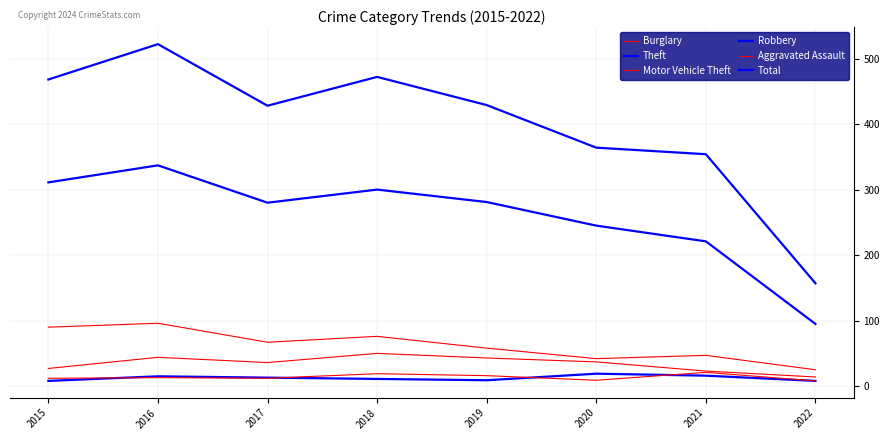

Rank the series by their maximum value, from highest to lowest.

Total, Theft, Burglary, Motor Vehicle Theft, Aggravated Assault, Robbery